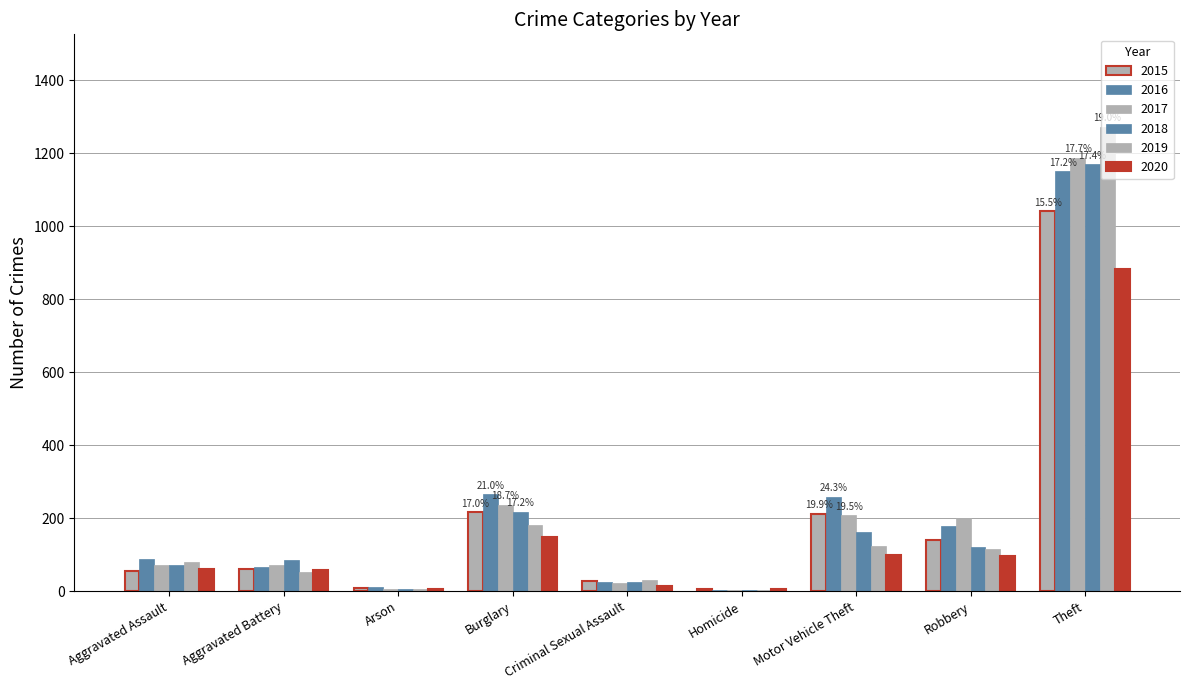

Count the number of categories in the chart.

9